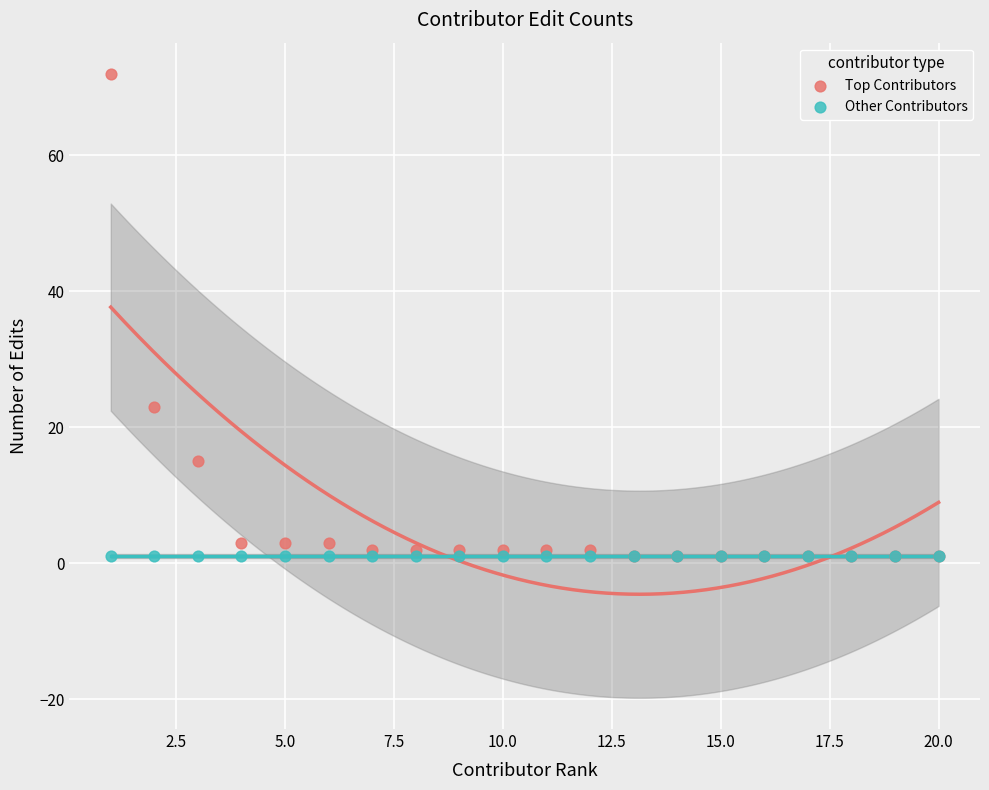

In the Top Contributors series, what Y value is closest to 36?

23